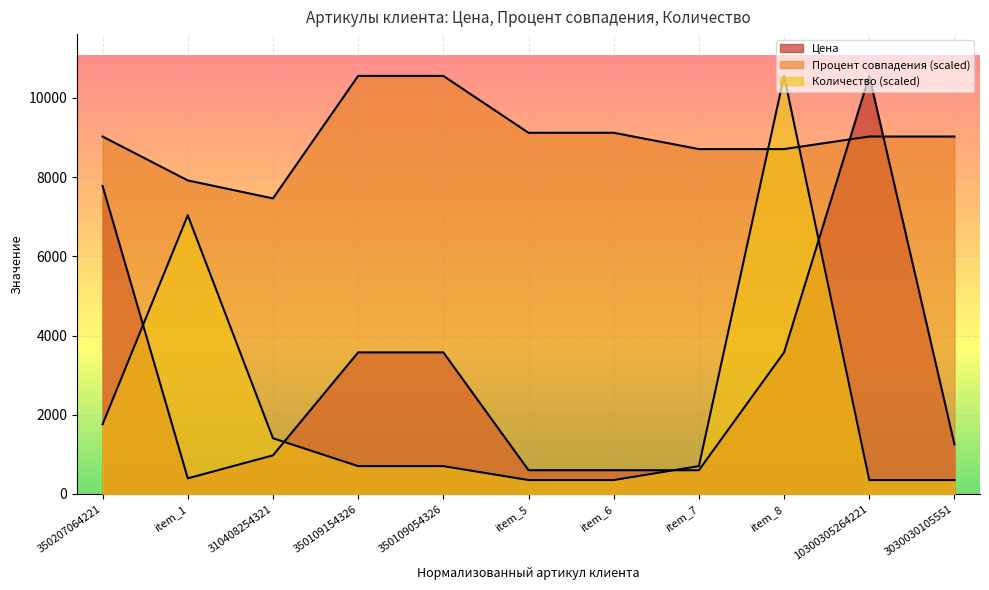

True or false: Процент совпадения and Количество (из заказа) intersect in this chart.

True